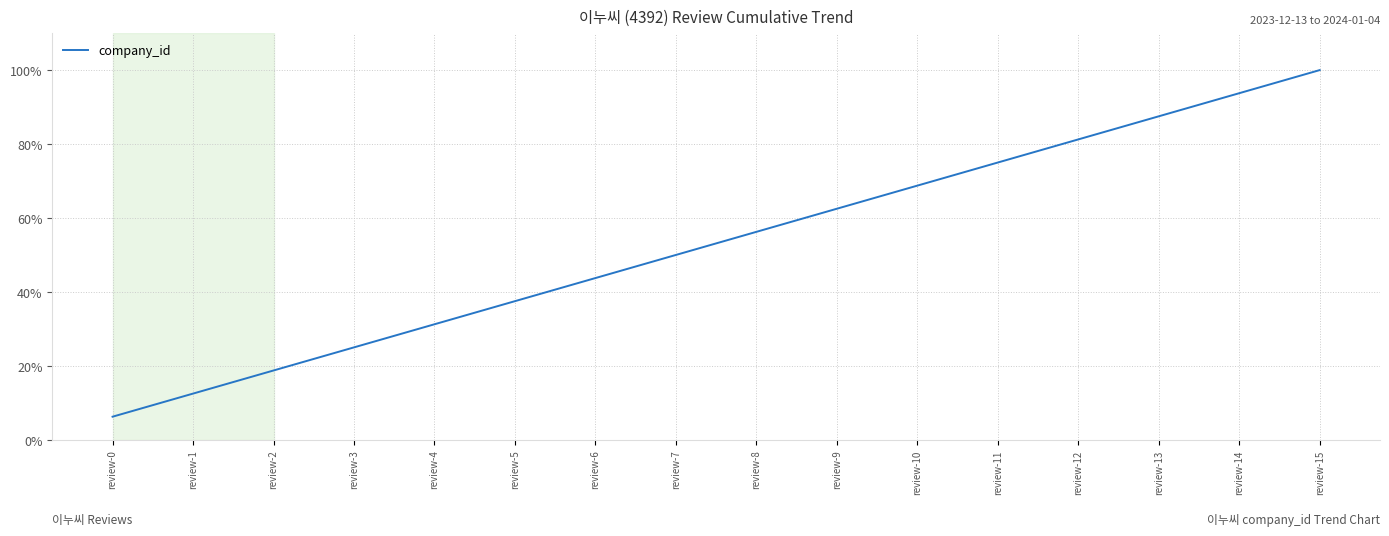

What is the change in value from review-2 to review-8?

+37.5